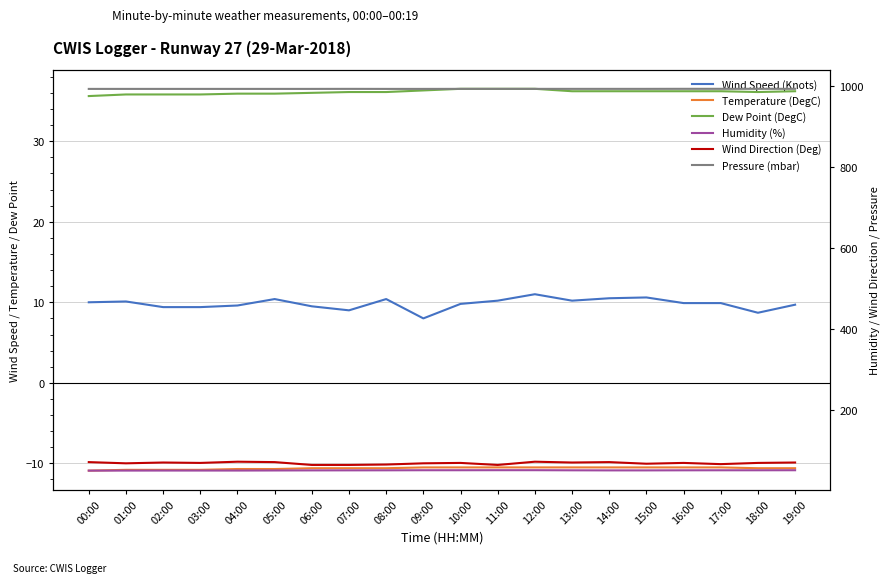

Which has a higher value, 02:00 or 03:00?

02:00